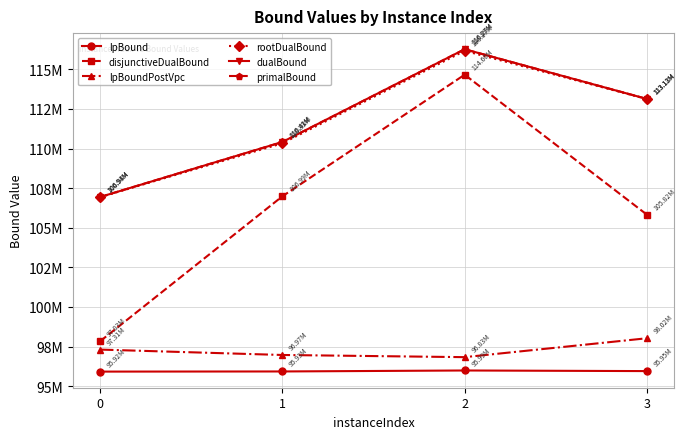

Which series changed the most between 0 and 3?

disjunctiveDualBound